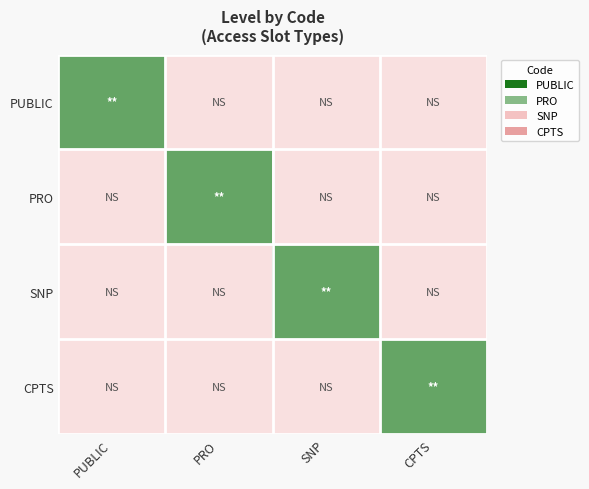

Count the number of categories in the chart.

4